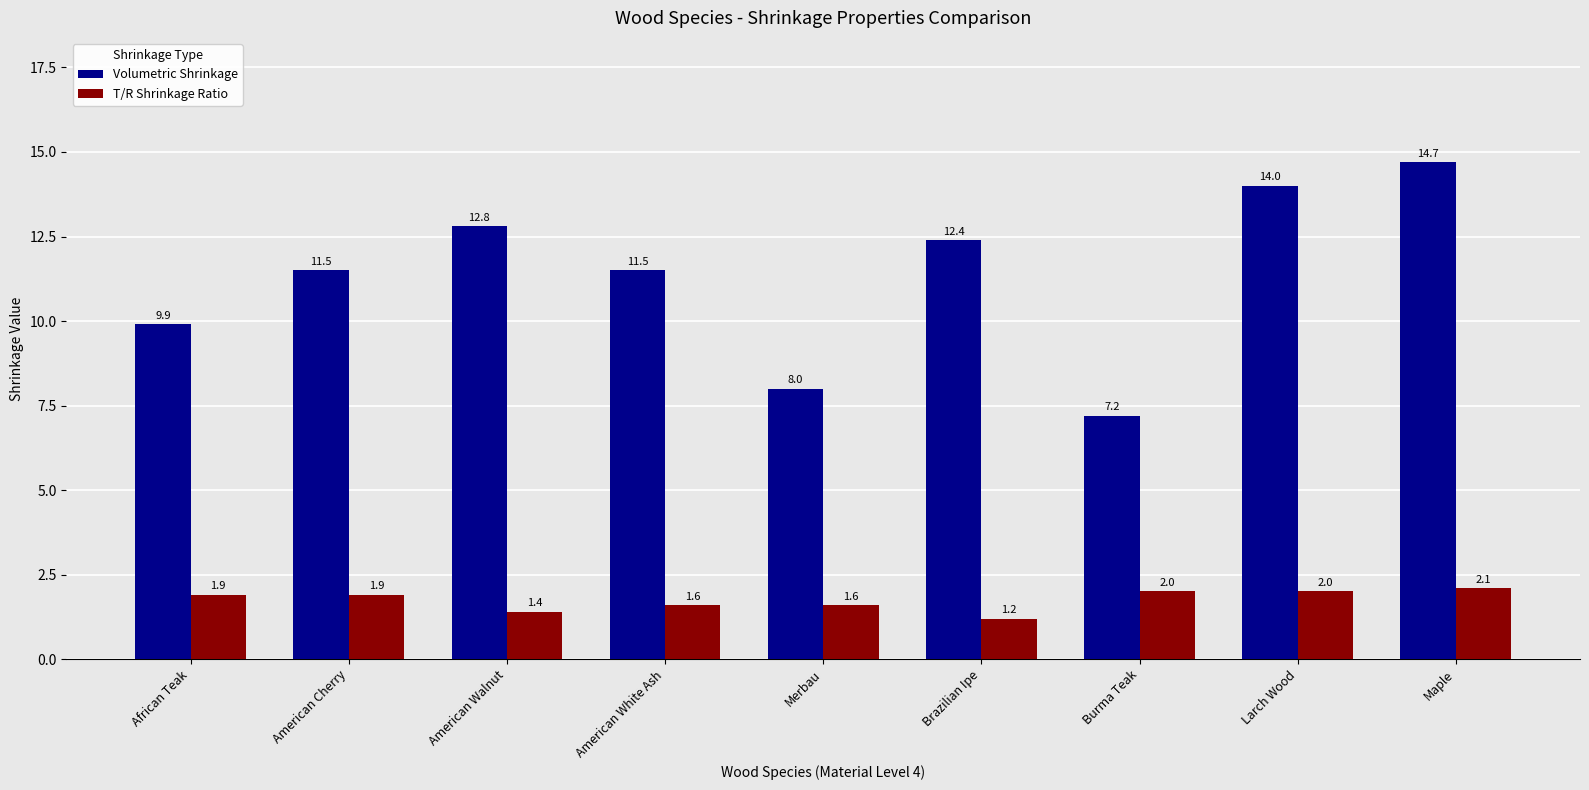

What is the label of the 3rd bar from the left?

American Walnut